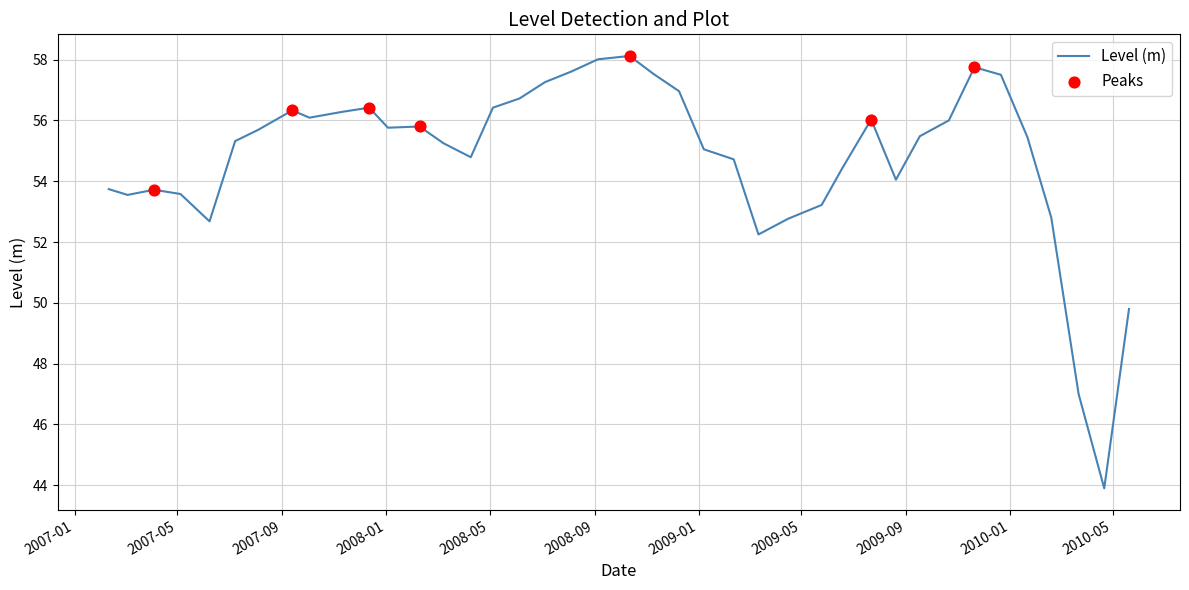

What is the minimum value shown in the chart?

43.9